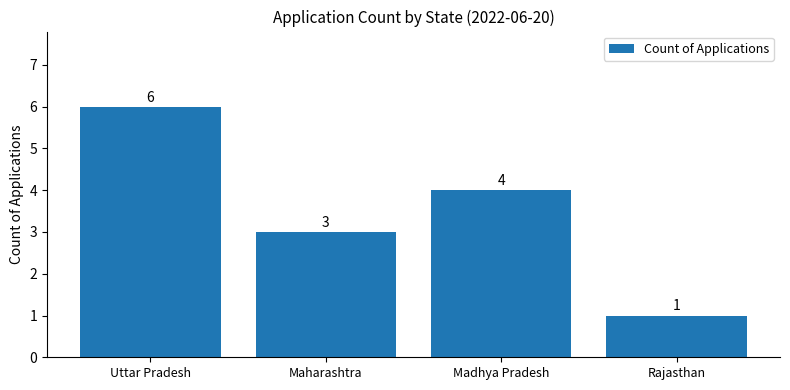

Reading left to right, transcribe all the data shown in this chart.

6	3	4	1